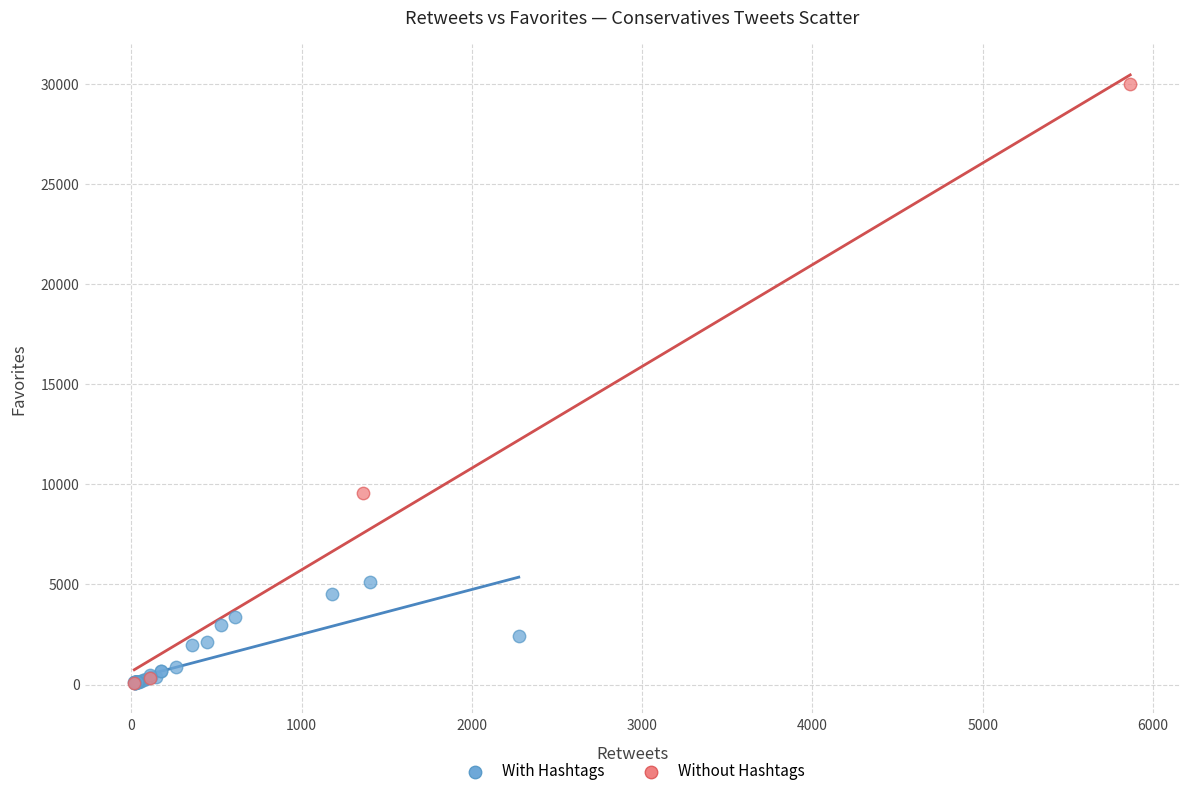

Which series reaches the maximum Y coordinate?

Without Hashtags